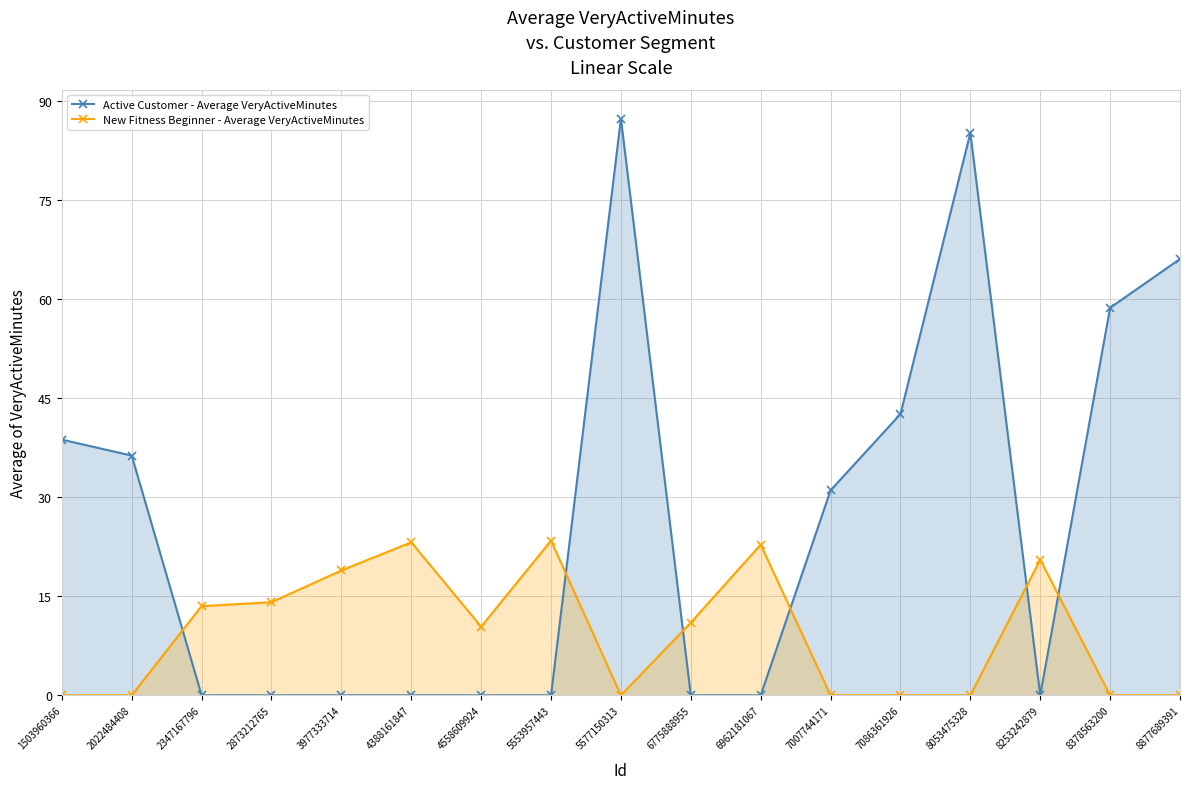

Rank the series by their maximum value, from highest to lowest.

Active Customer - Average VeryActiveMinutes, New Fitness Beginner - Average VeryActiveMinutes